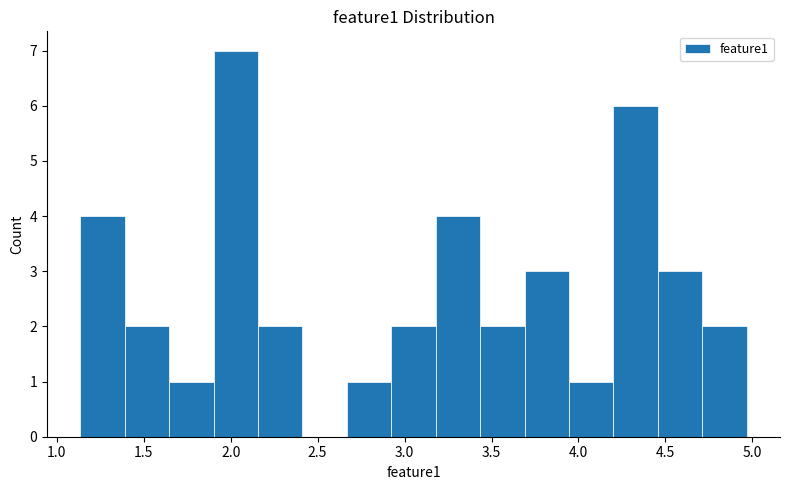

What is the height of the bar covering 3.95 to 4.20 on the x-axis? Neither the bar edges nor the heights are printed on the chart, so give them approximately, as read against the axes.

1